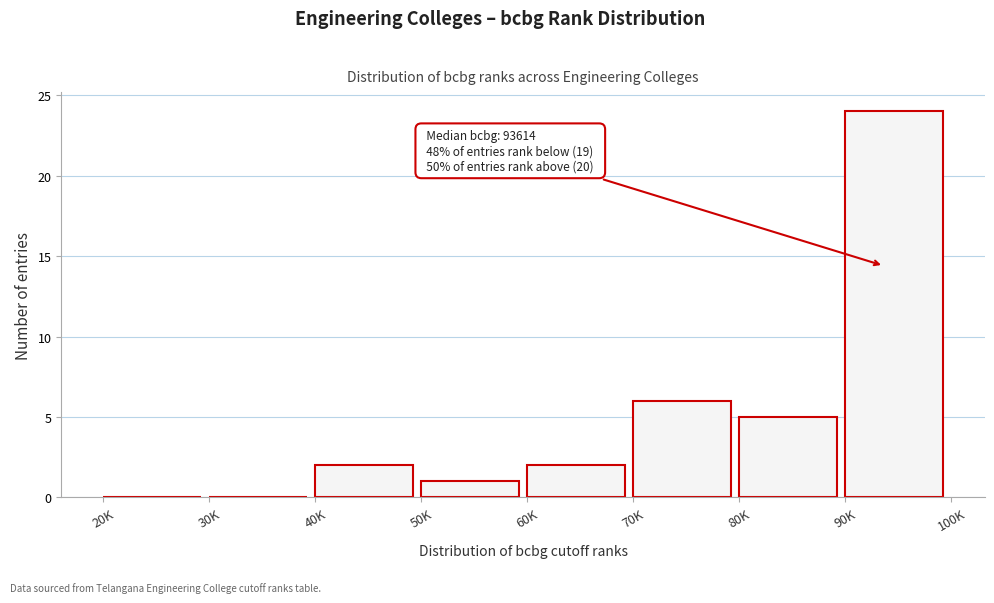

Reading left to right, what are all the values shown in this chart?

20K=0	30K=0	40K=2	50K=1	60K=2	70K=6	80K=5	90K=24